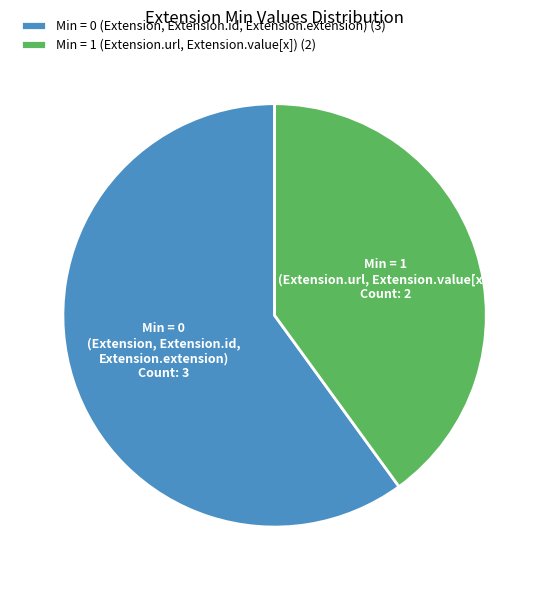

Is the sum of Min = 1 (Extension.url, Extension.value[x]) and Min = 0 (Extension, Extension.id, Extension.extension) greater than half?

Yes